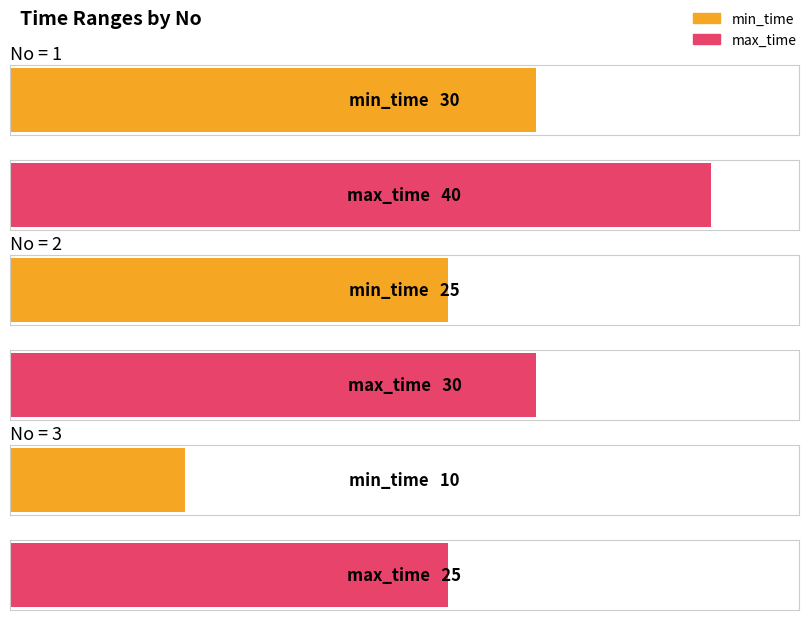

How many categories are shown in the chart?

3